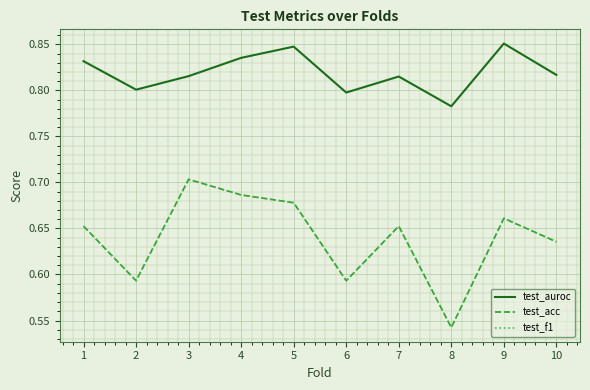

Which series changed the most between 1 and 10?

test_acc